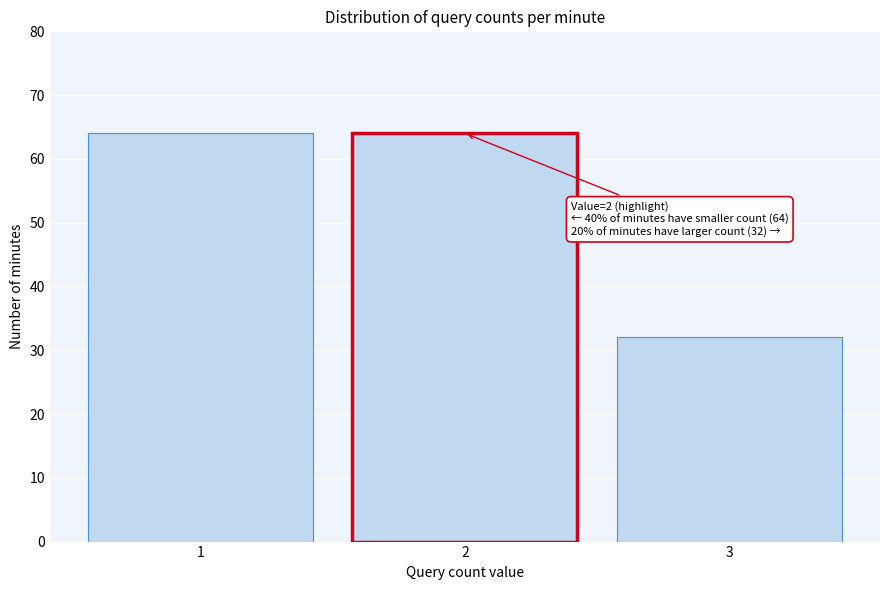

Reading left to right, list all the values displayed in this chart.

64	64	32